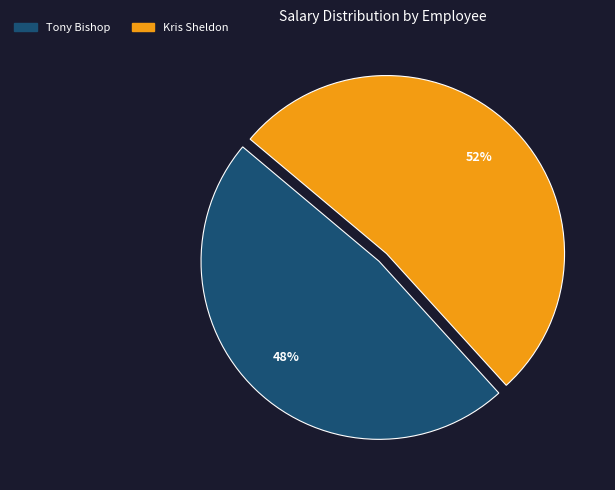

To the nearest percent, what percentage of the pie is Tony Bishop?

48%